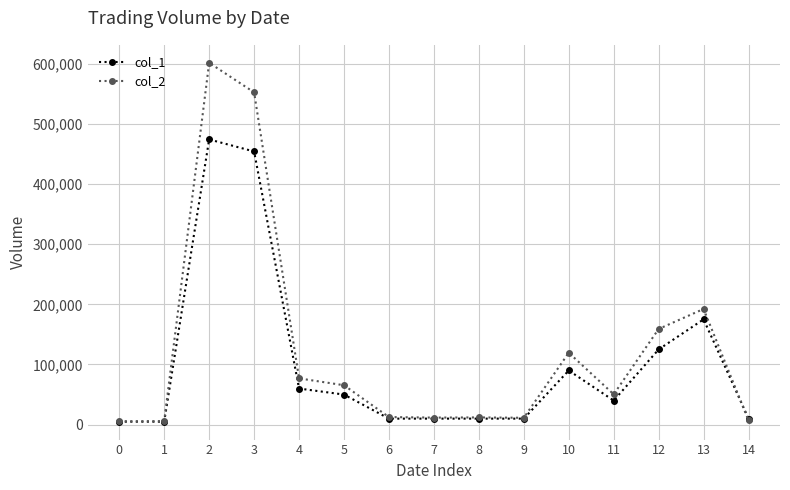

Which series changed the most between 5 and 7?

col_2